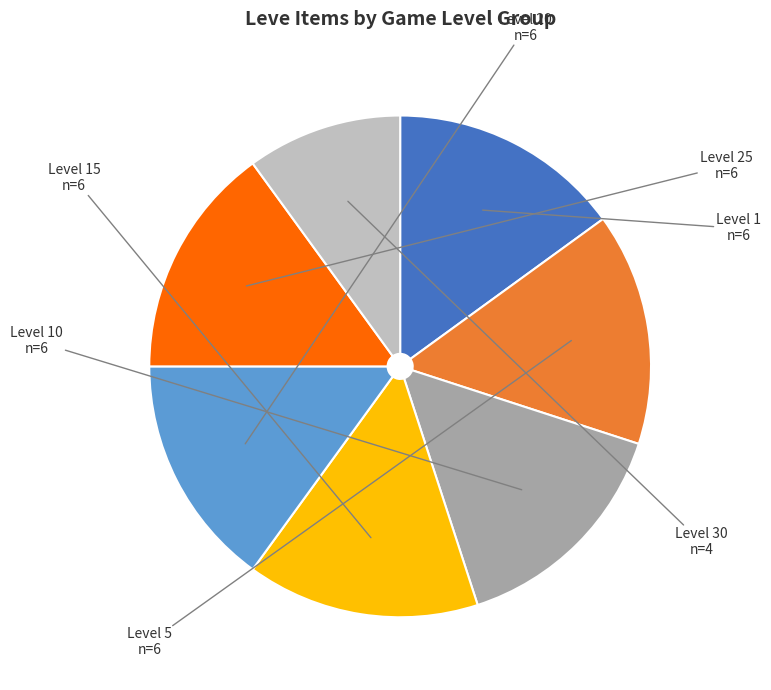

Does any single category account for the majority?

No